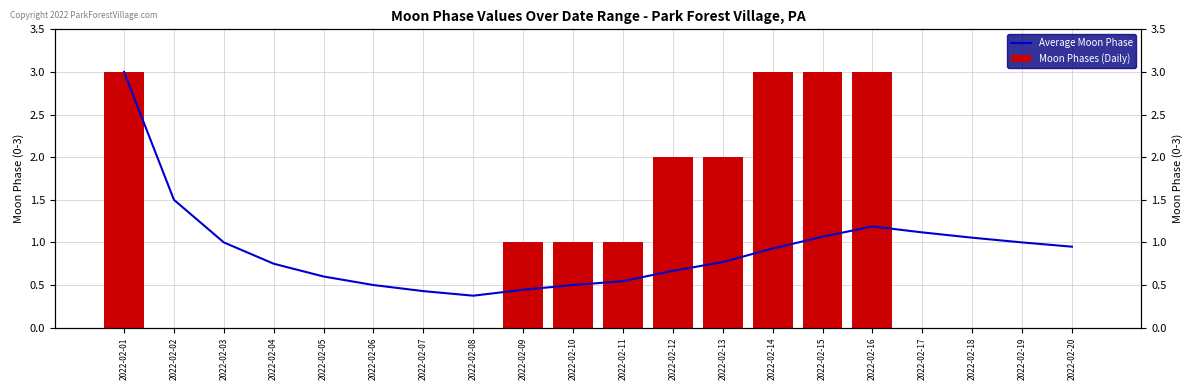

At 2022-02-05, list the series in order from smallest to largest.

Moon Phases (Daily), Average Moon Phase